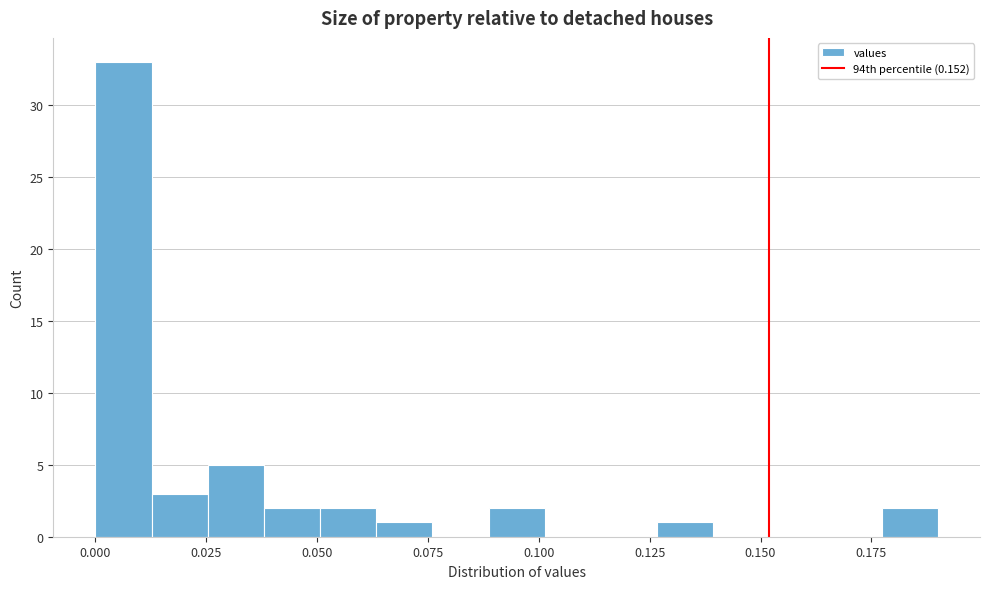

Read against the x-axis, roughly where is the centre of the tallest bar?

0.005